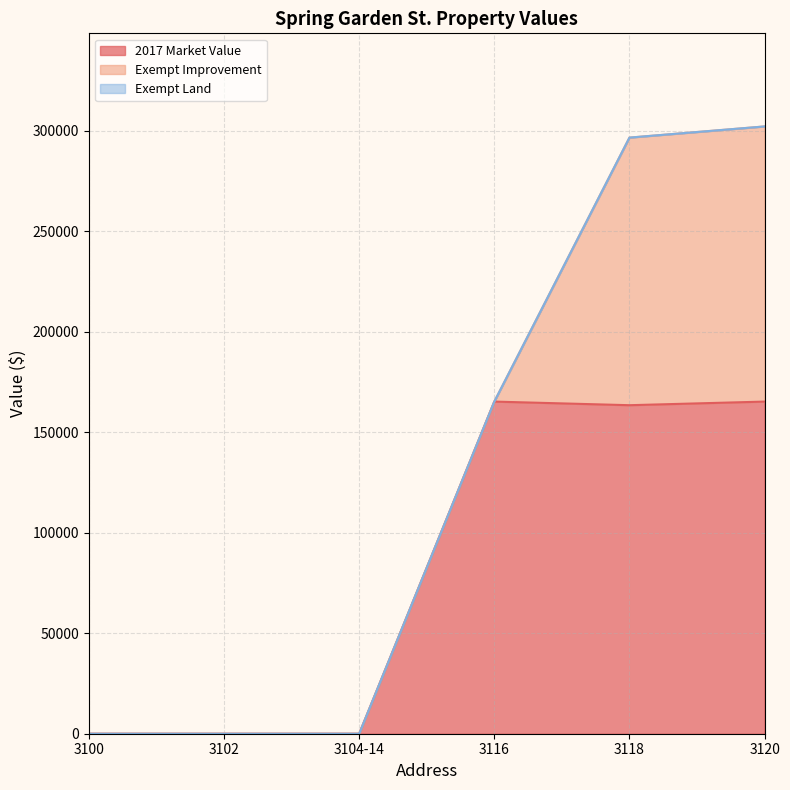

The 2017 Market Value series shows 114549 at 3120. True or false?

False